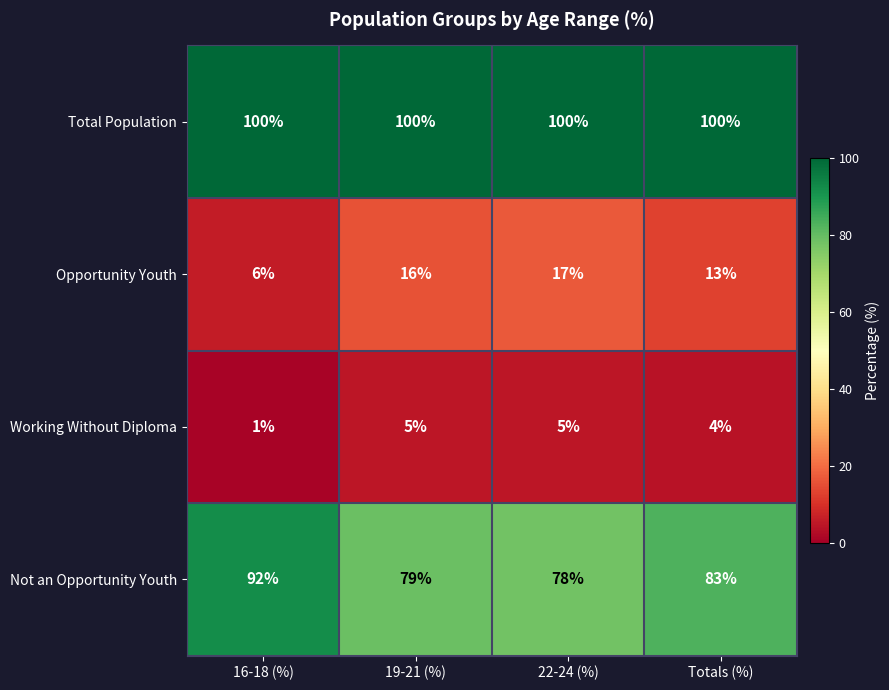

Is it true that Working Without Diploma equals 5 at 22-24 (%)?

True